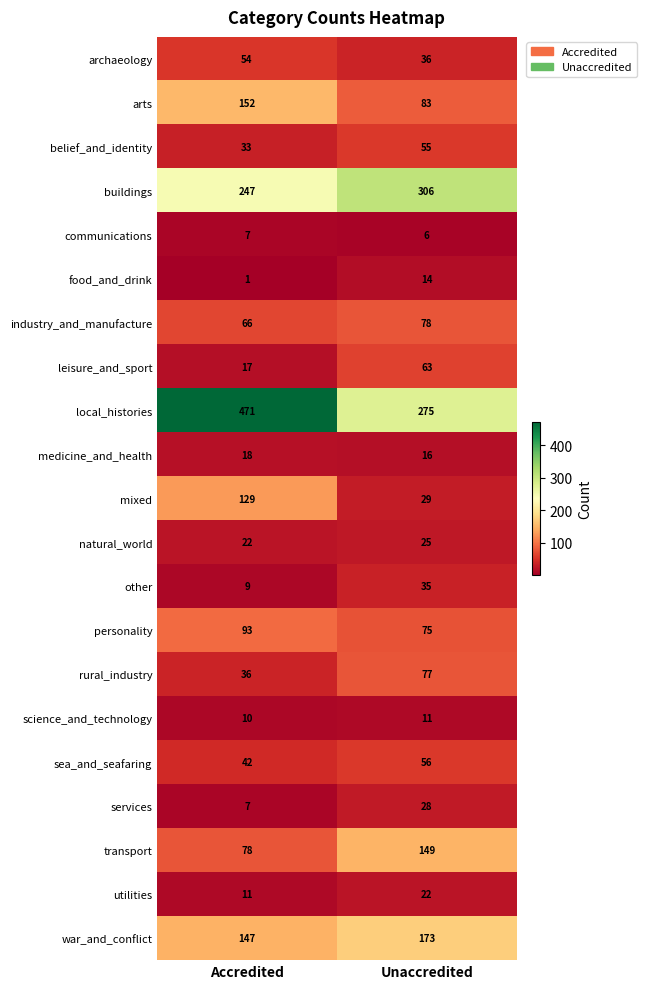

The belief_and_identity series shows 33 at Accredited. True or false?

True